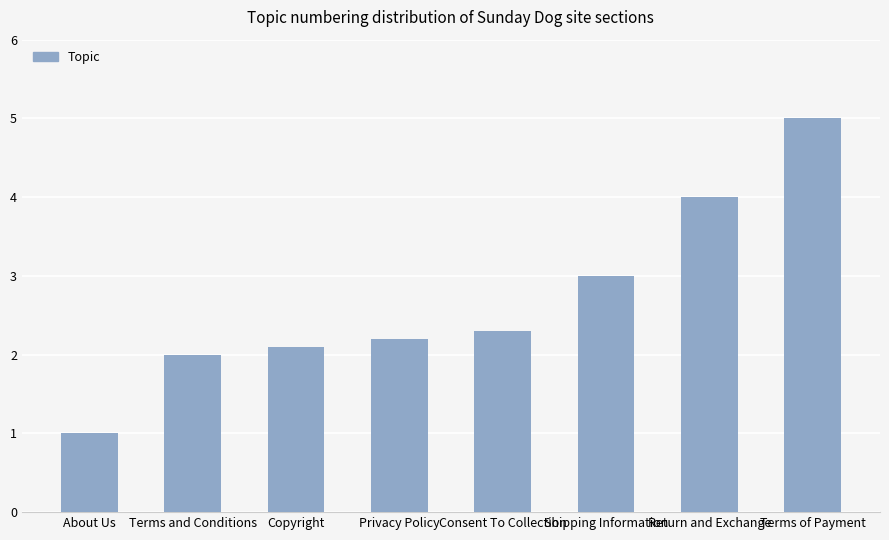

What is the change in value from About Us to Copyright?

+1.1